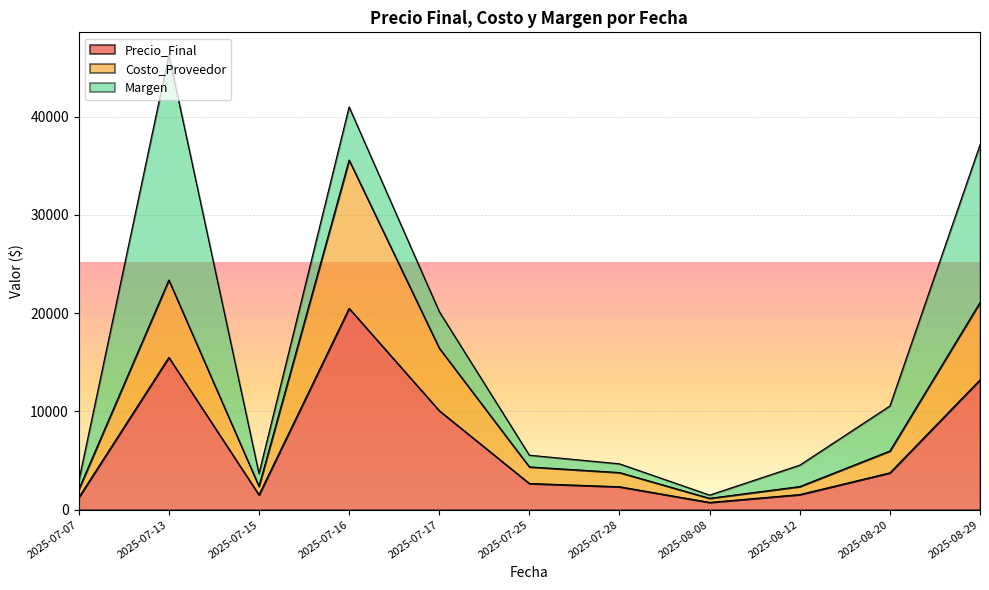

Where is Costo_Proveedor nearest to the value 18369?

2025-07-17